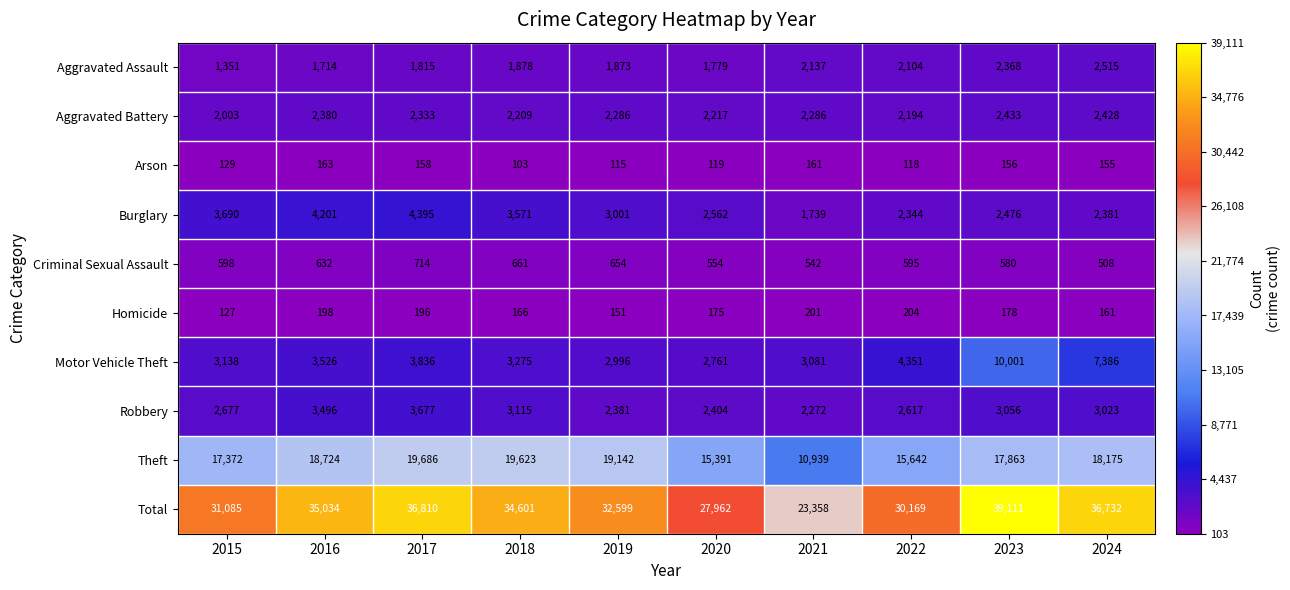

Read the Robbery value at 2022, to the nearest 100.

2600